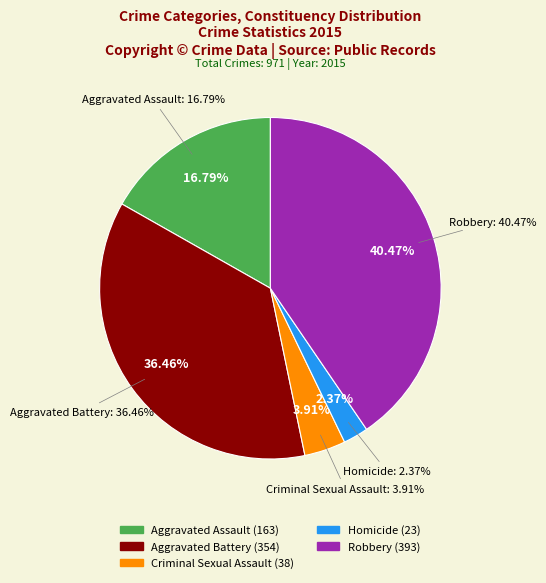

To the nearest percent, what is the difference between the Criminal Sexual Assault and Aggravated Assault slice percentages?

13%